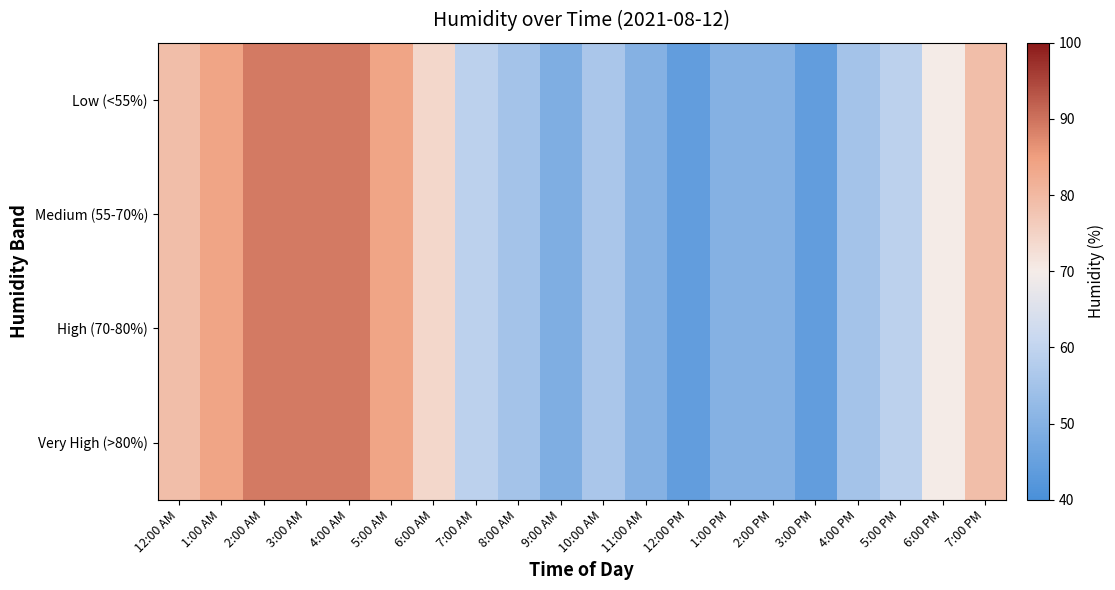

At which category is the sum across all series the highest?

2:00 AM